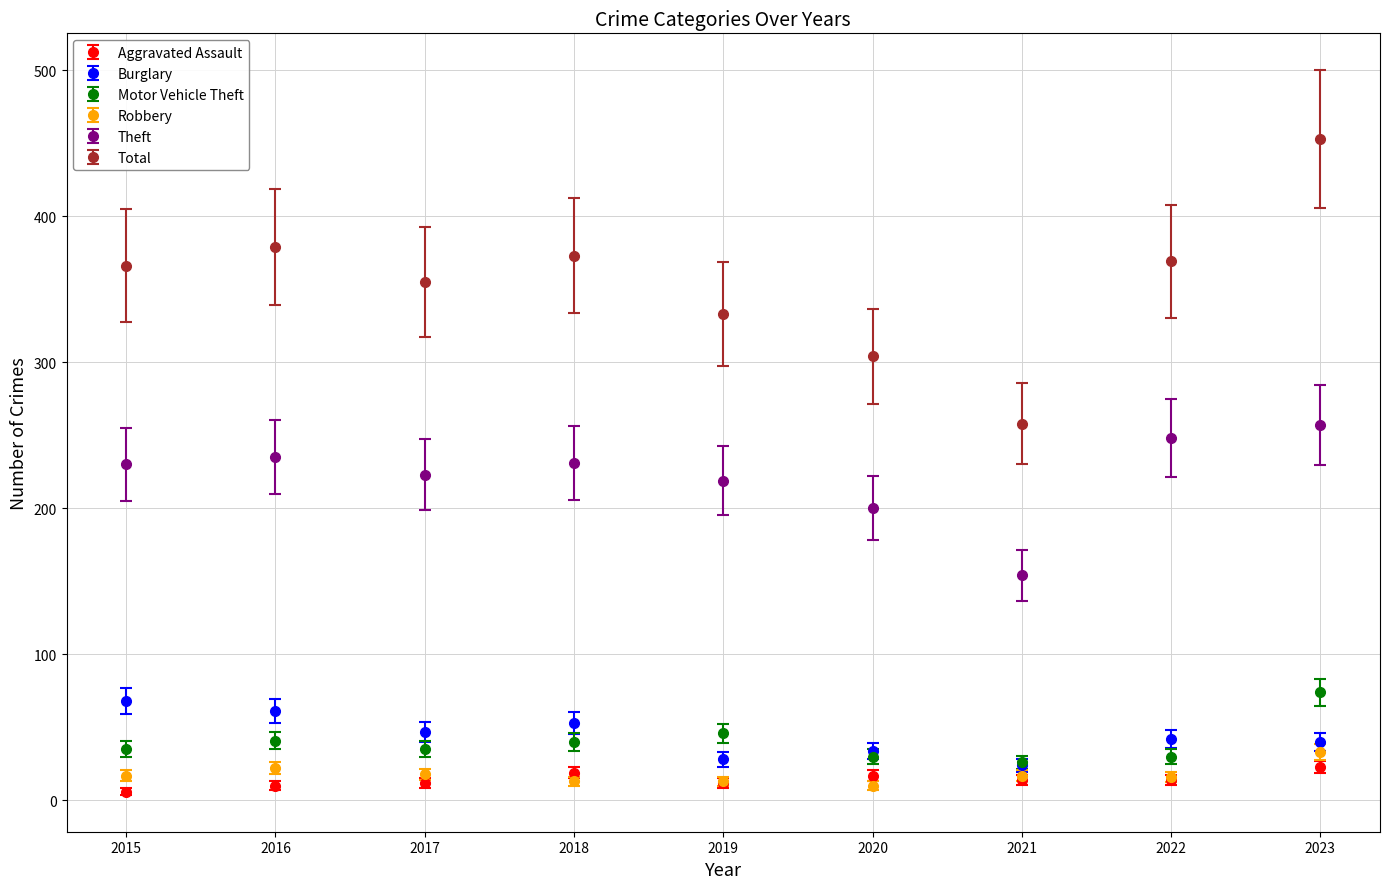

True or false: Motor Vehicle Theft has more than 0 points higher than both neighbors.

True